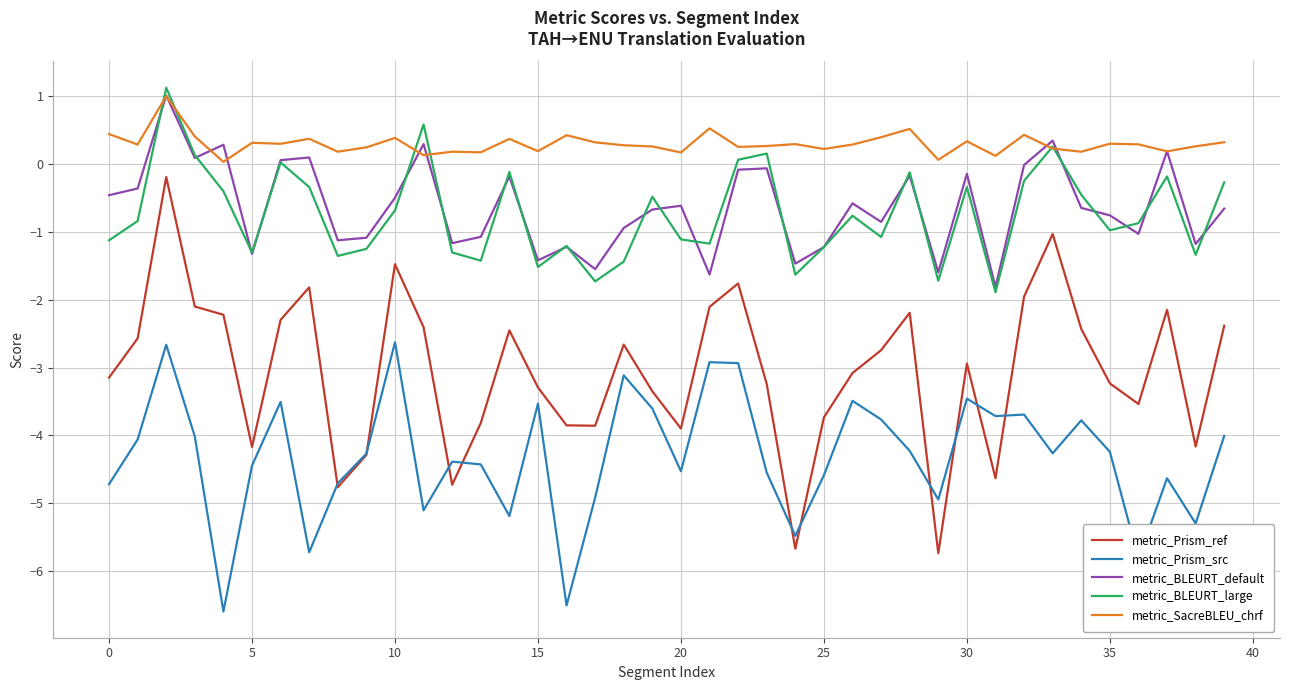

True or false: metric_SacreBLEU_chrf and metric_Prism_ref intersect in this chart.

False